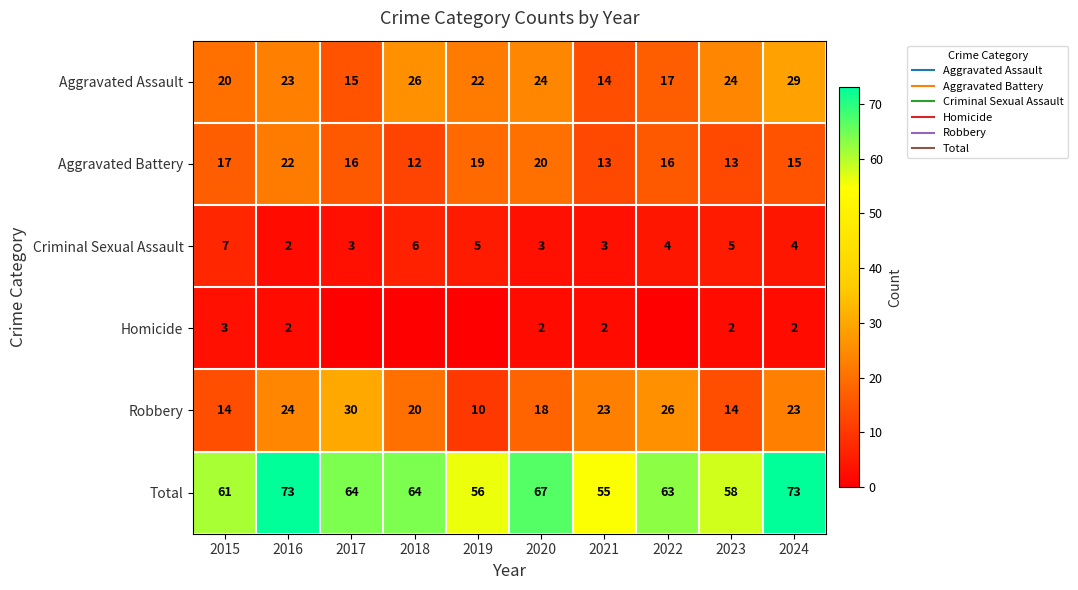

What is the difference between the Aggravated Battery values at 2016 and 2020?

2